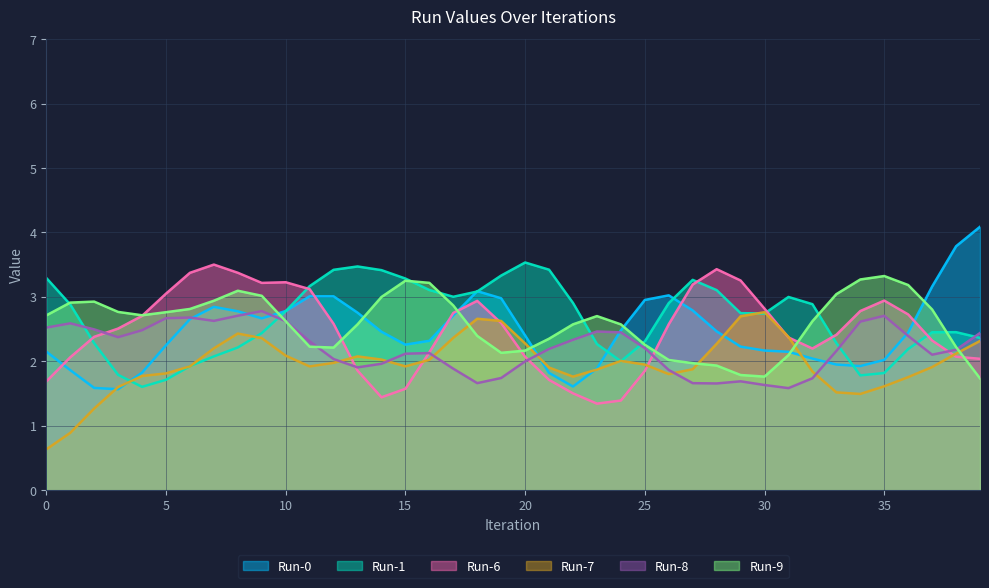

At which category does the chart reach its minimum across all series?

0